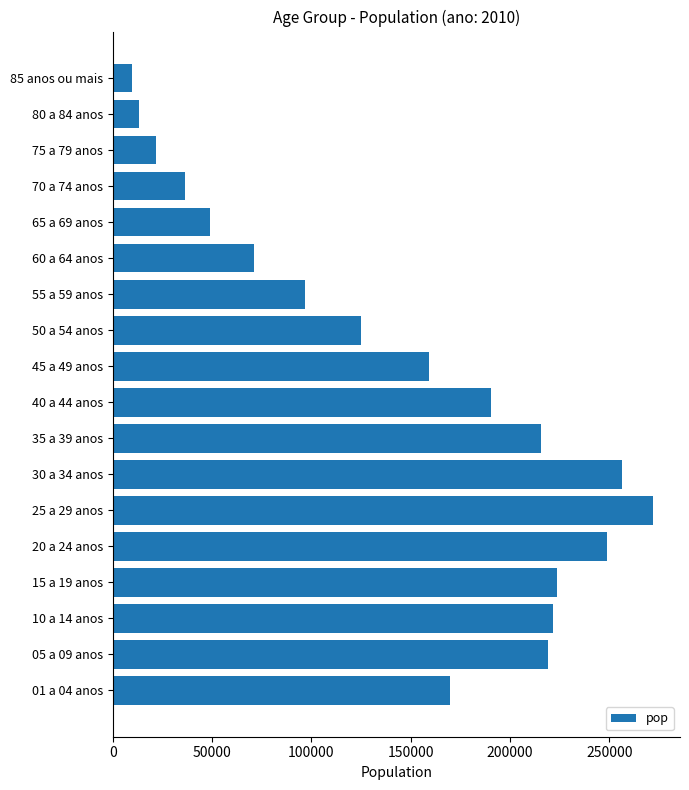

How many series are shown in this chart?

1